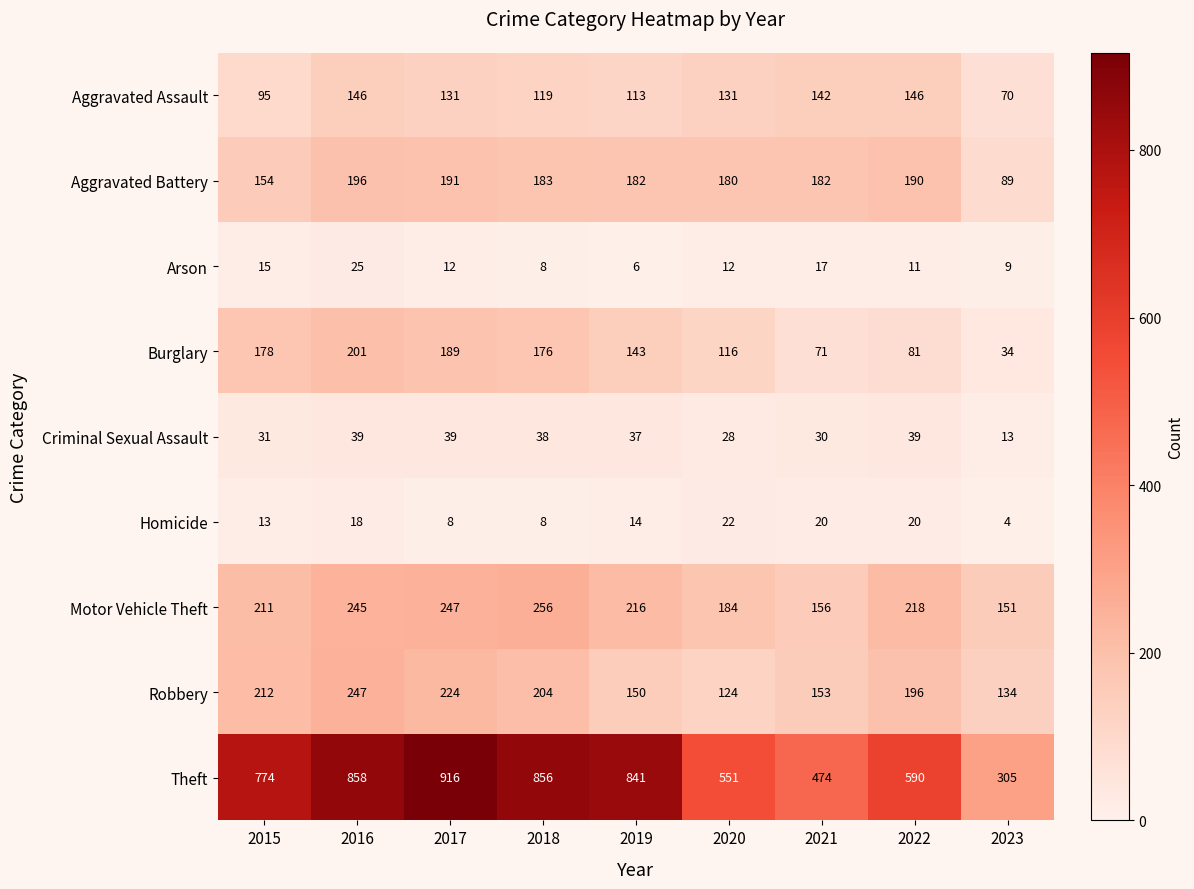

List the series in order of their peak value, highest first.

Theft, Motor Vehicle Theft, Robbery, Burglary, Aggravated Battery, Aggravated Assault, Criminal Sexual Assault, Arson, Homicide